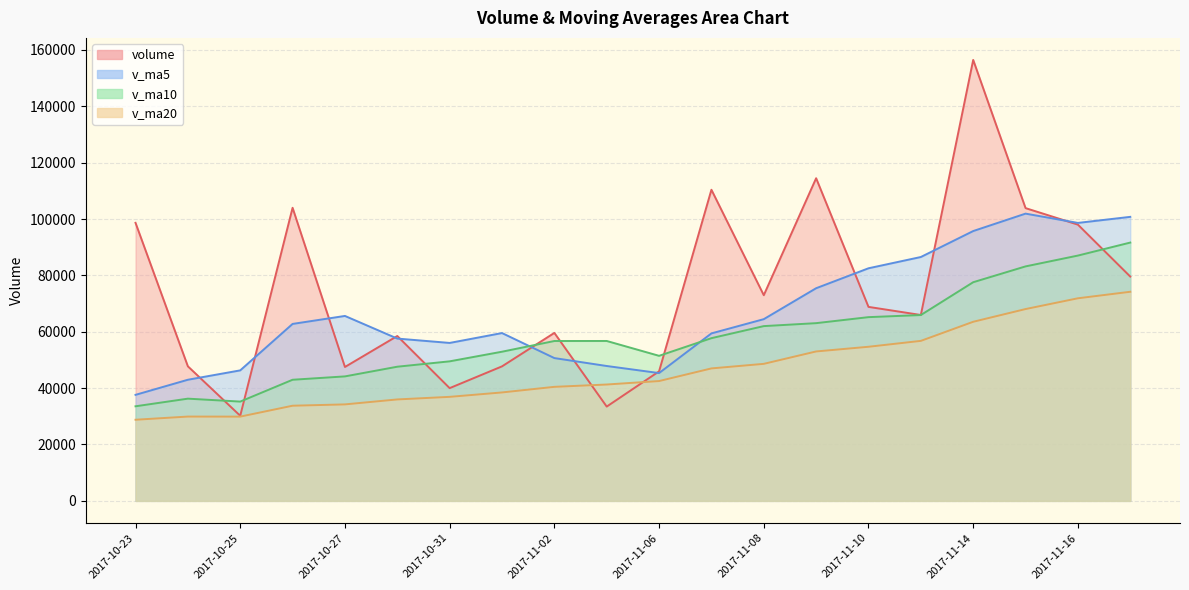

True or false: volume and v_ma10 cross at least once.

True